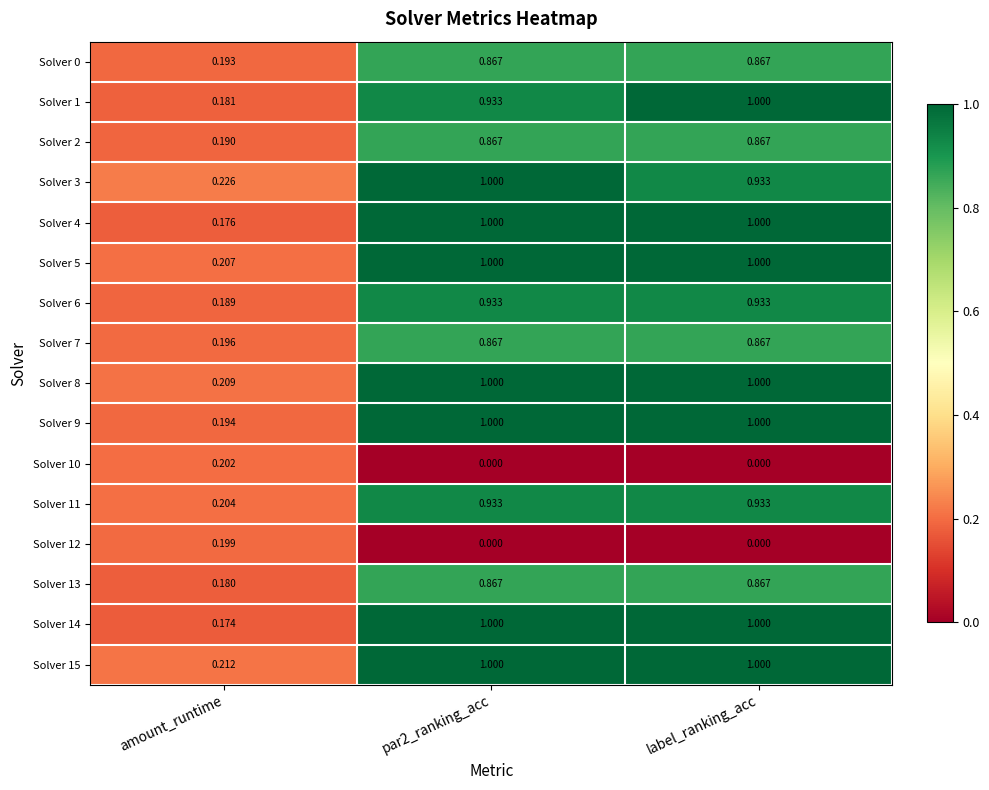

Is the value of Solver 2 at amount_runtime greater than the value of Solver 14 at par2_ranking_acc?

No